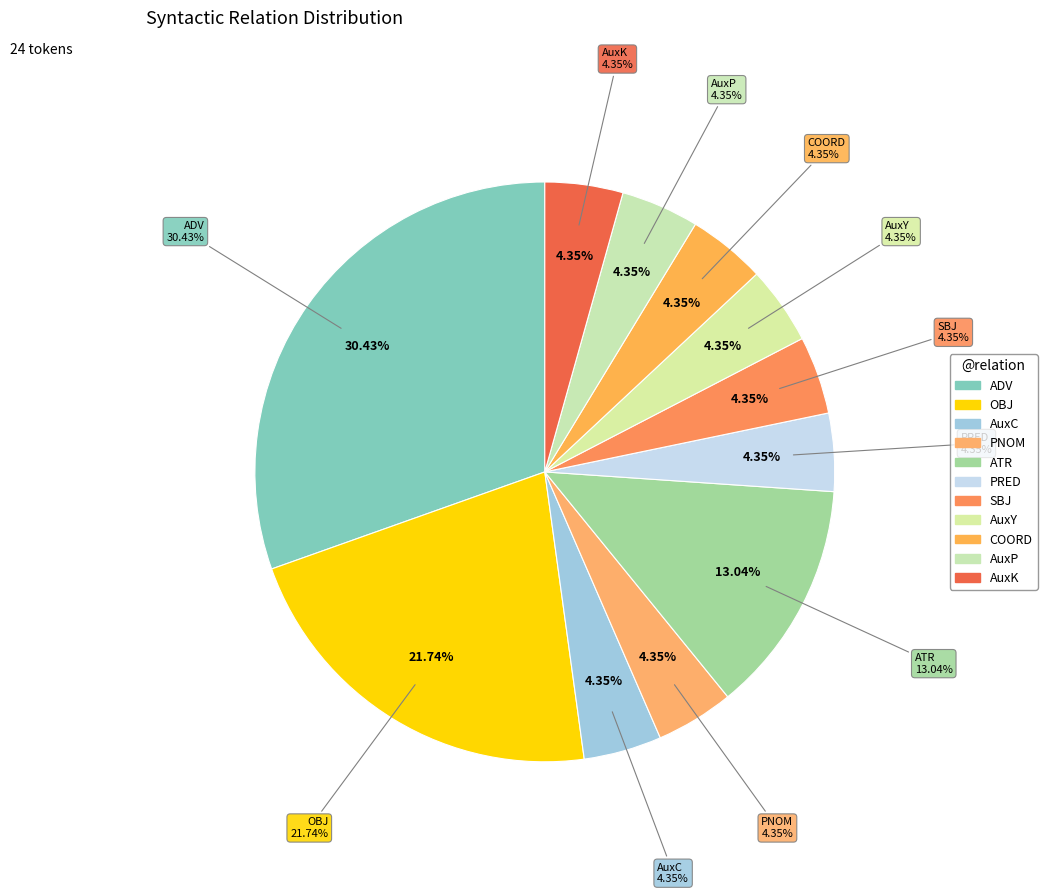

What percentage is the SBJ slice, to the nearest percent?

4%